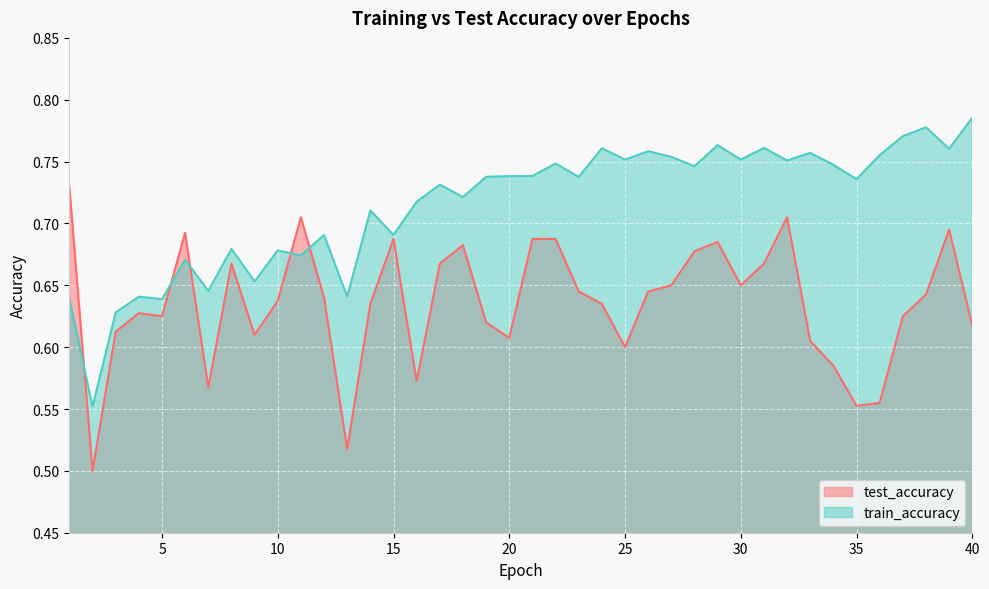

At which category is the sum across all series the highest?

32